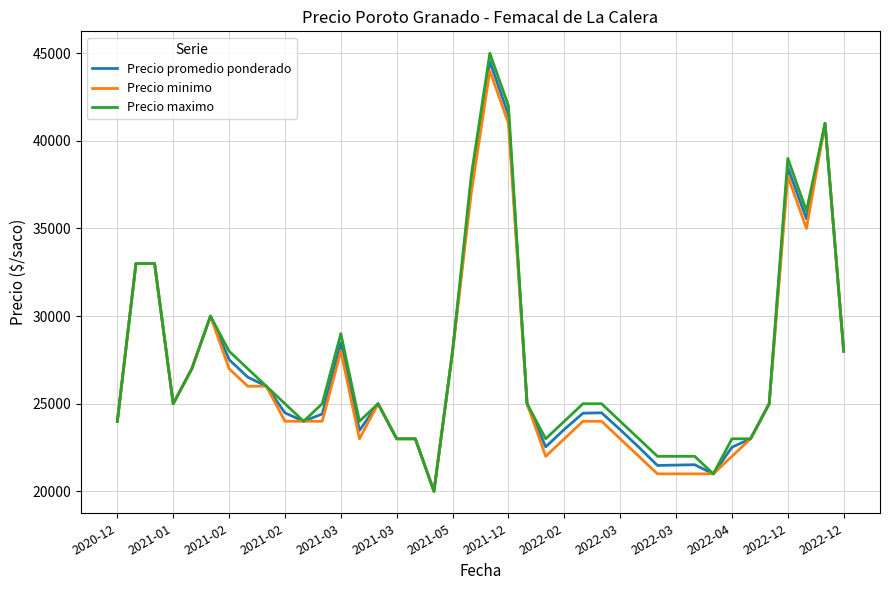

What is the difference between the maximum and minimum values in the Precio minimo series?

24000